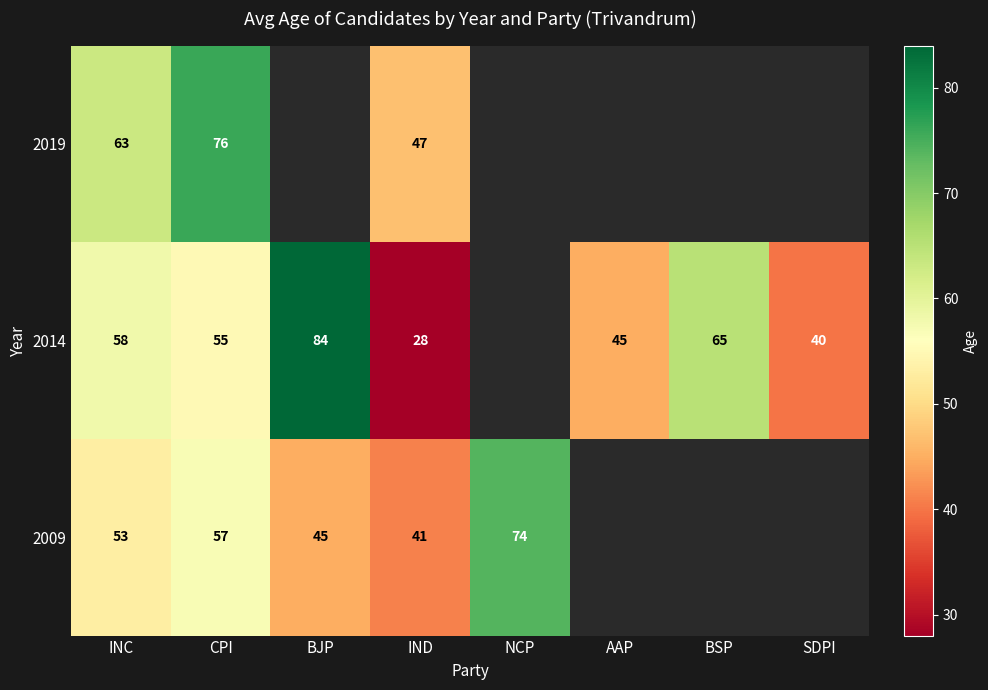

Rank the series at CPI from lowest to highest value.

2014, 2009, 2019